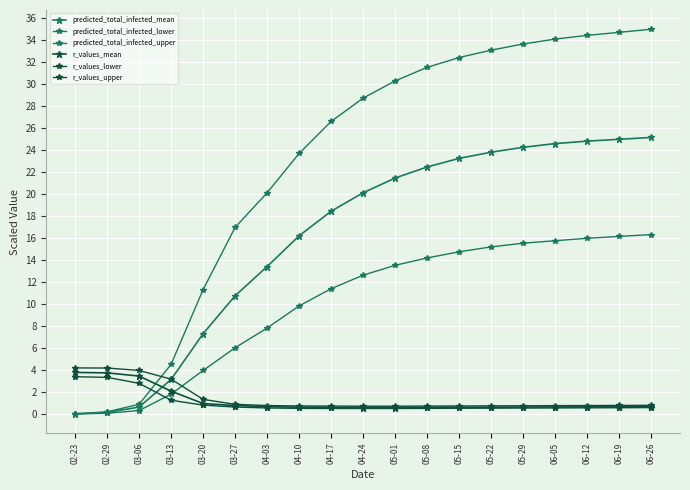

The value of r_values_upper at 04-10 is 1.2. True or false?

False